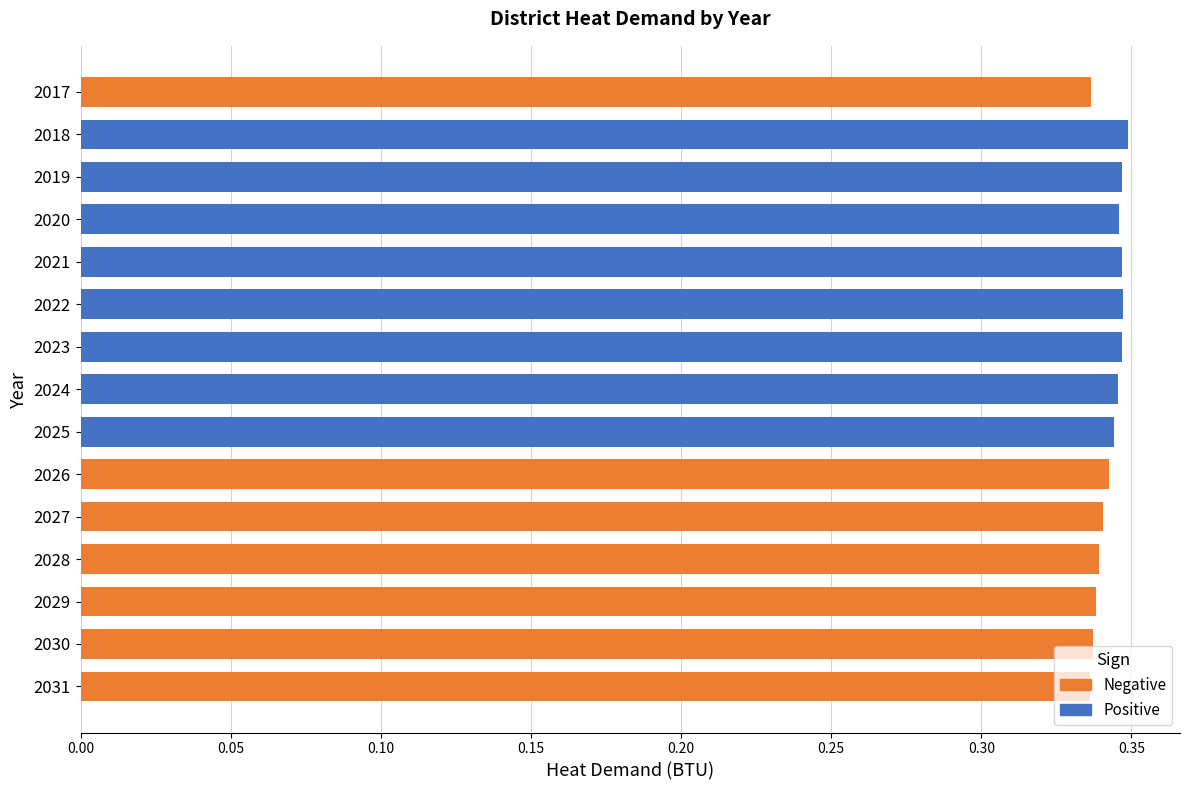

The chart shows a value of 0.2 at 2021. True or false?

False